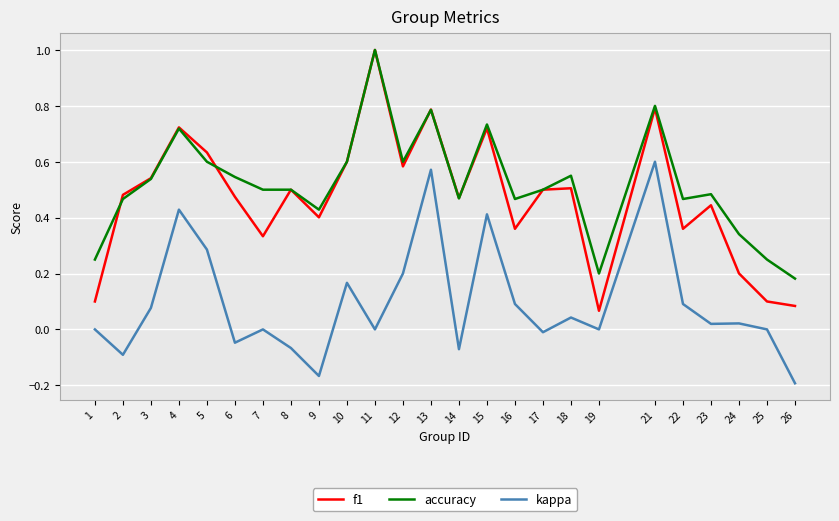

Which series has the widest spread of values?

f1